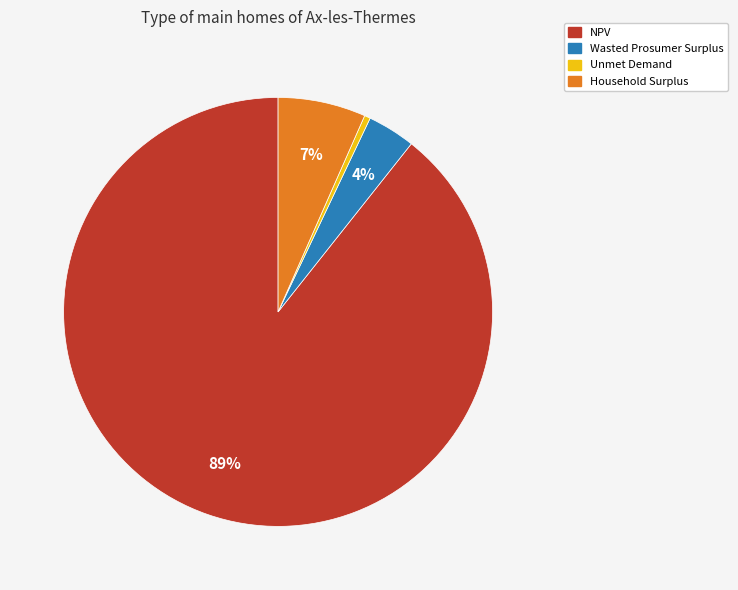

To the nearest percent, what percentage of the pie is NPV?

89%